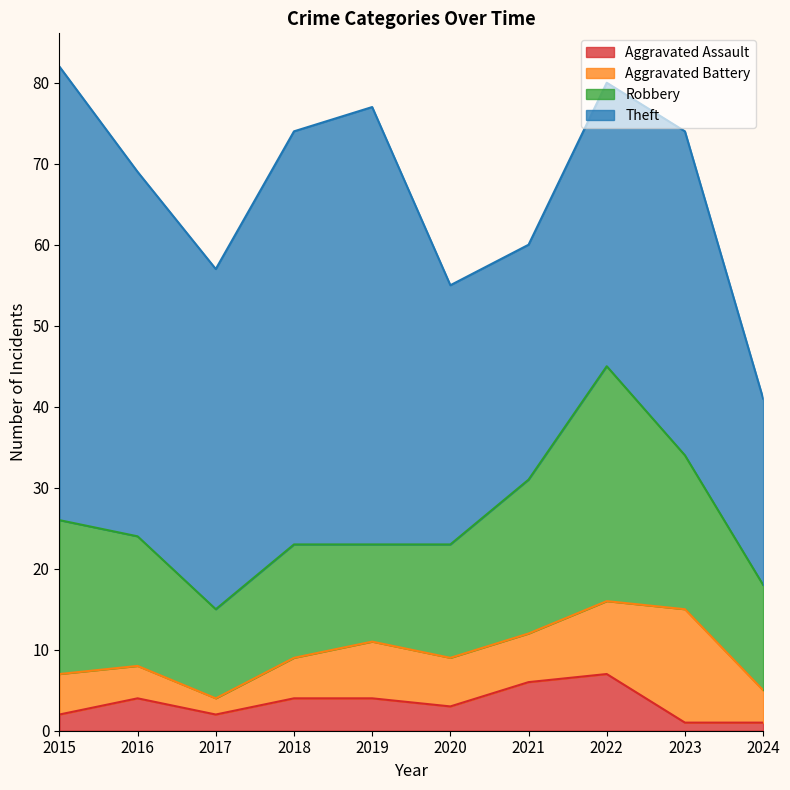

At 2023, list the series in order from smallest to largest.

Aggravated Assault, Aggravated Battery, Robbery, Theft